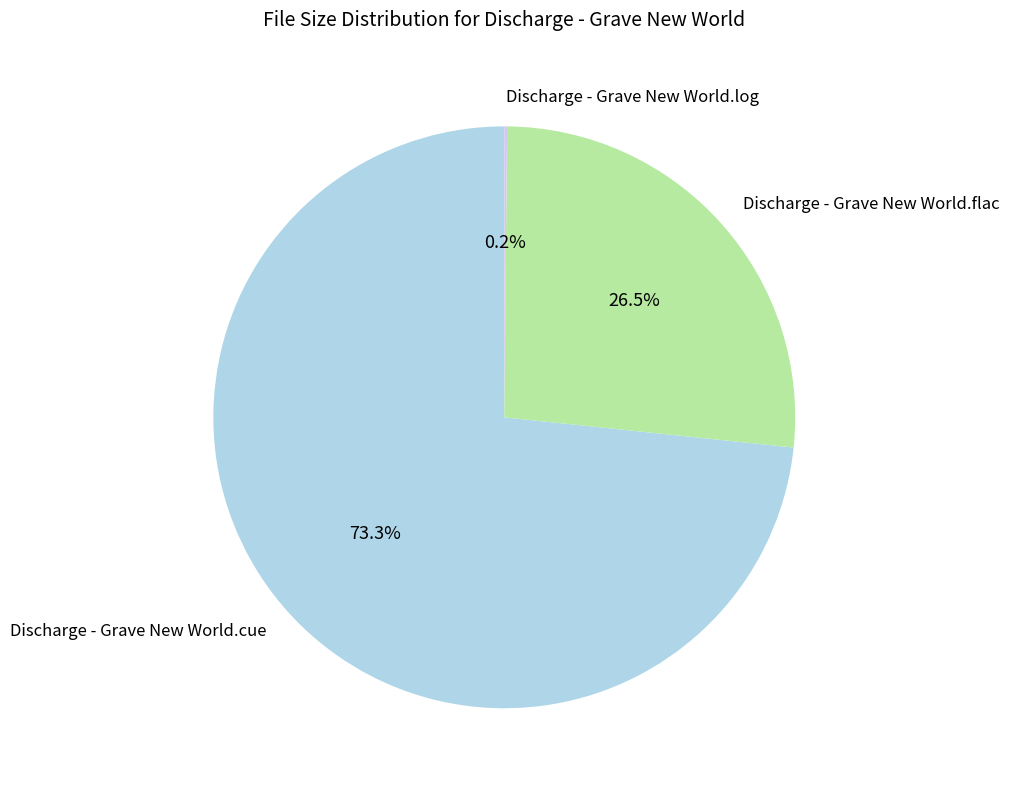

How much of the chart is everything except Discharge - Grave New World.cue?

26.7%